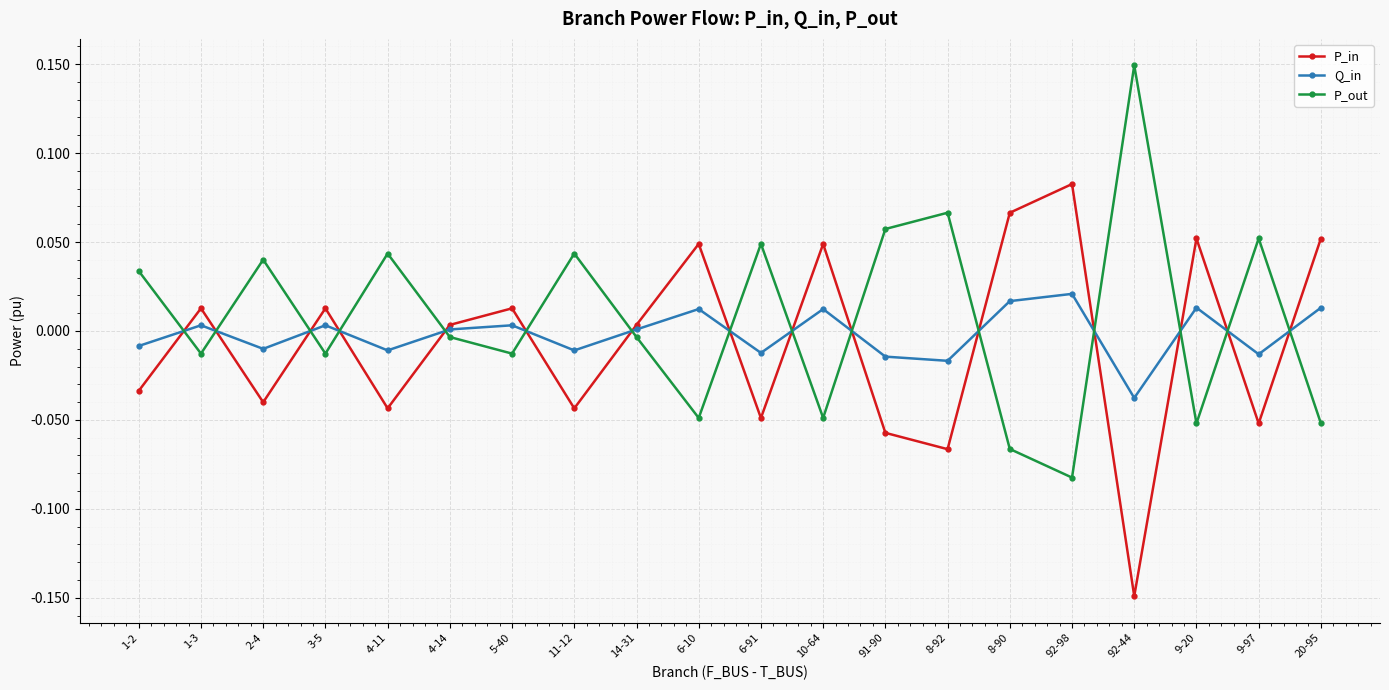

Is it true that P_in equals 0.0 at 20-95?

False